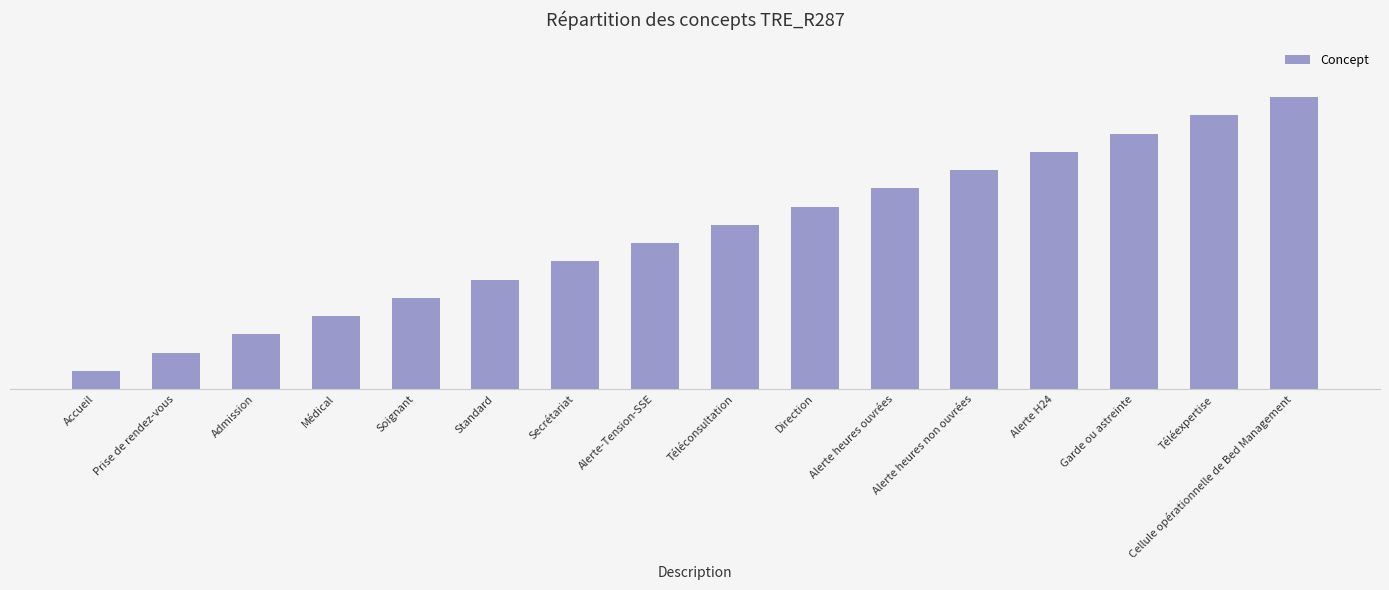

What is the label of the 7th bar from the left?

Secrétariat